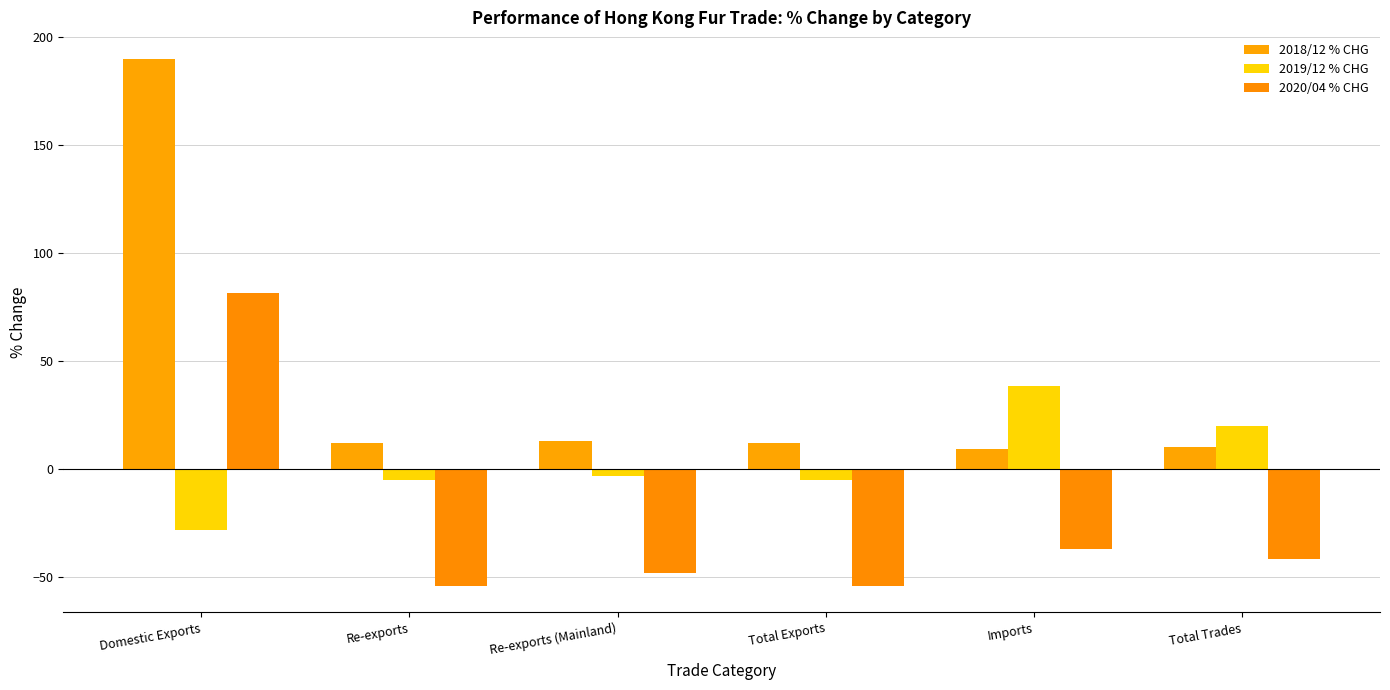

What is the highest value of the 2018/12 % CHG series?

190.1